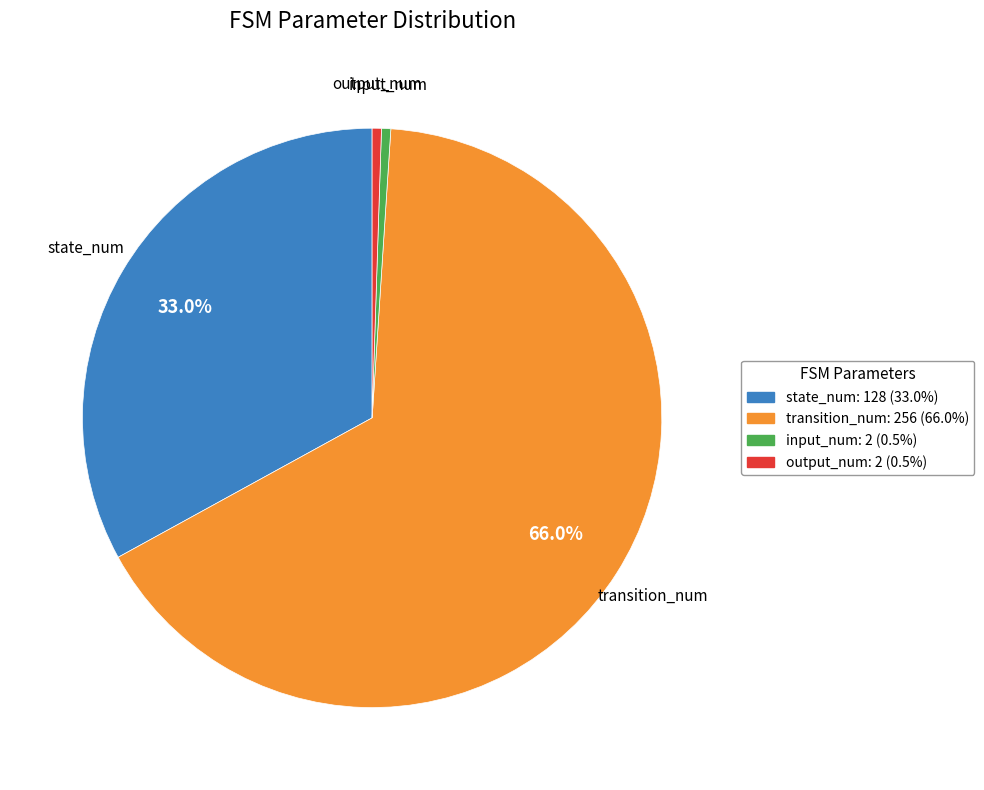

Is the sum of input_num and output_num greater than half?

No